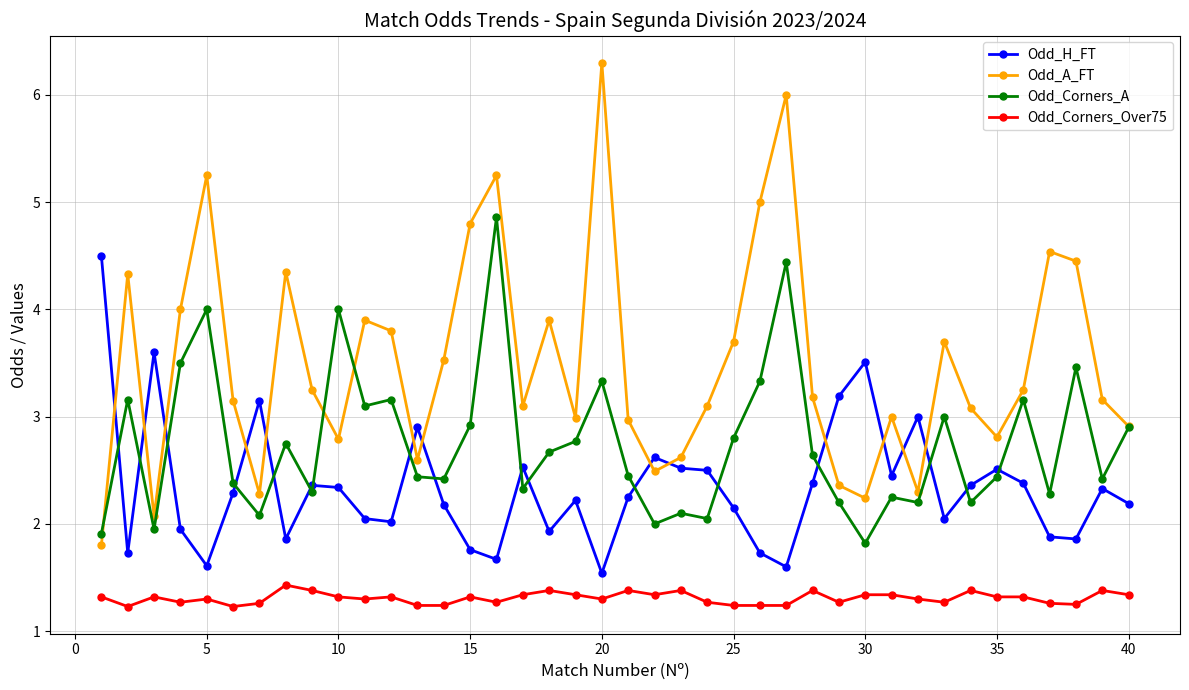

Which series has the largest total across all categories?

Odd_A_FT